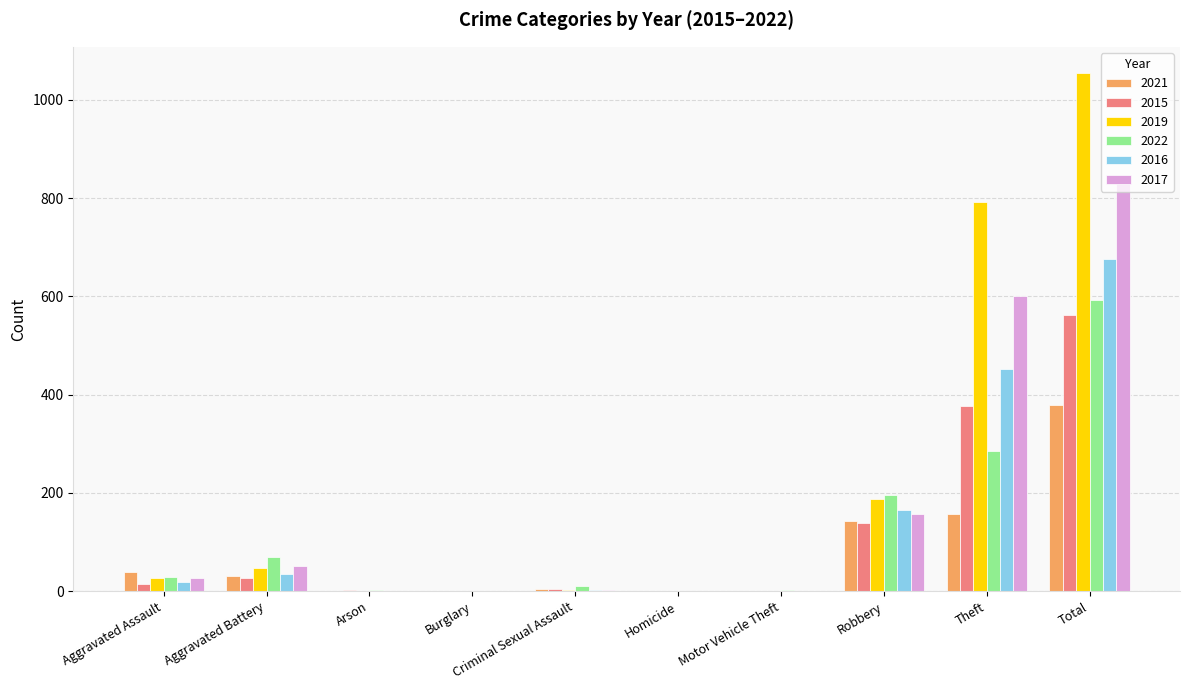

Where does the 2021 series first go above 31?

Aggravated Assault